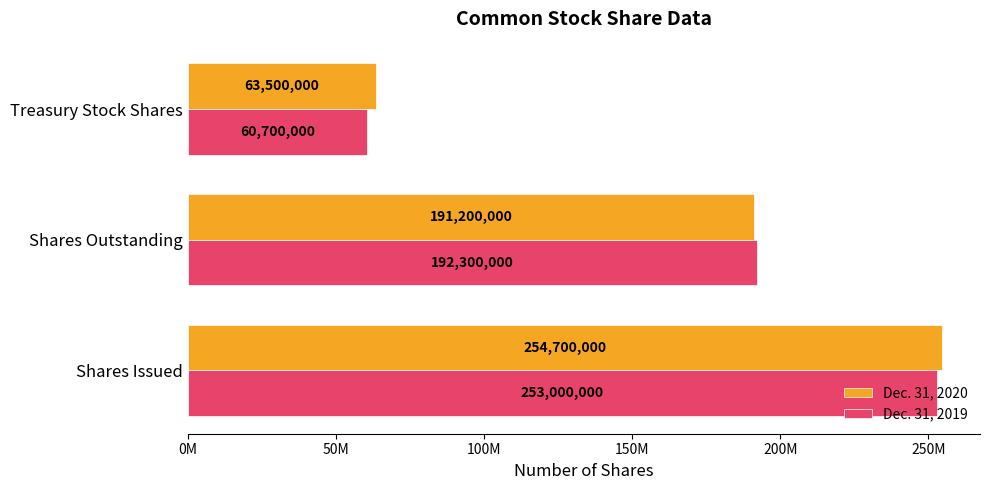

What are all the series names shown in the legend?

Dec. 31, 2020, Dec. 31, 2019